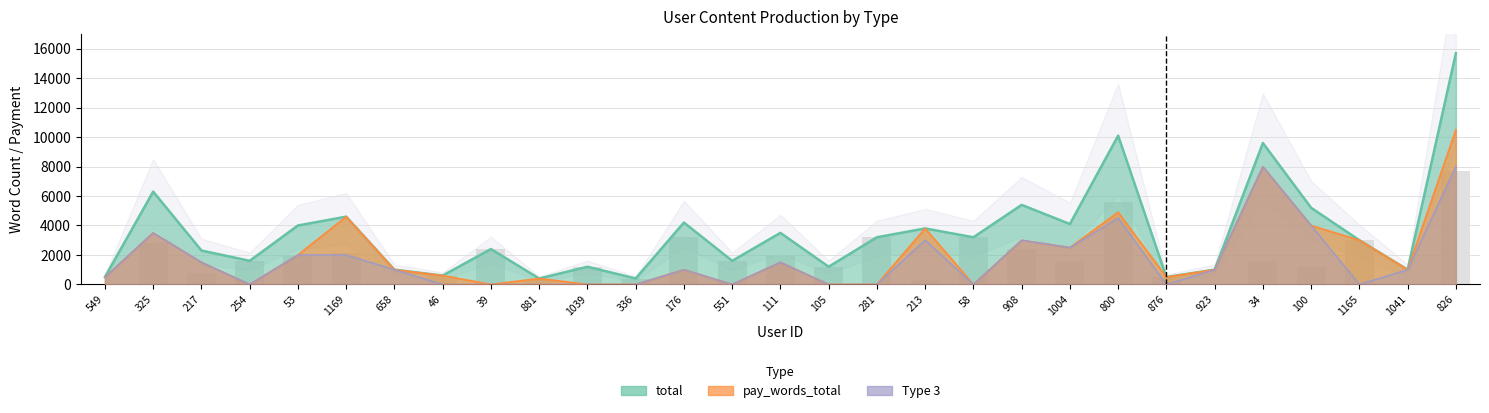

Reading left to right, what are all the values shown in this chart?

549=0	325=2800	217=800	254=1600	53=2000	1169=2100	658=0	46=600	39=2400	881=400	1039=1200	336=400	176=3200	551=1600	111=2000	105=1200	281=3200	213=300	58=3200	908=2400	1004=1600	800=5600	876=500	923=0	34=1600	100=1200	1165=3000	1041=0	826=7700